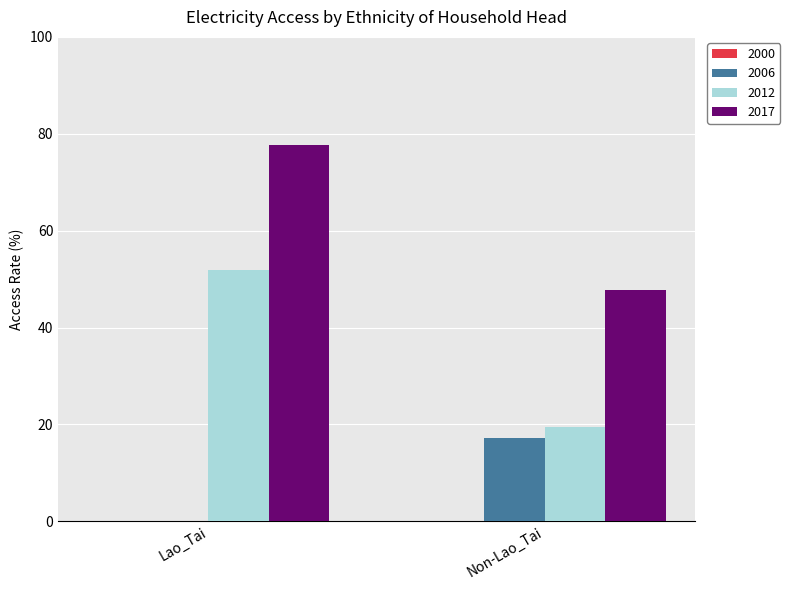

Are the bars grouped side by side (vs. stacked)?

Yes